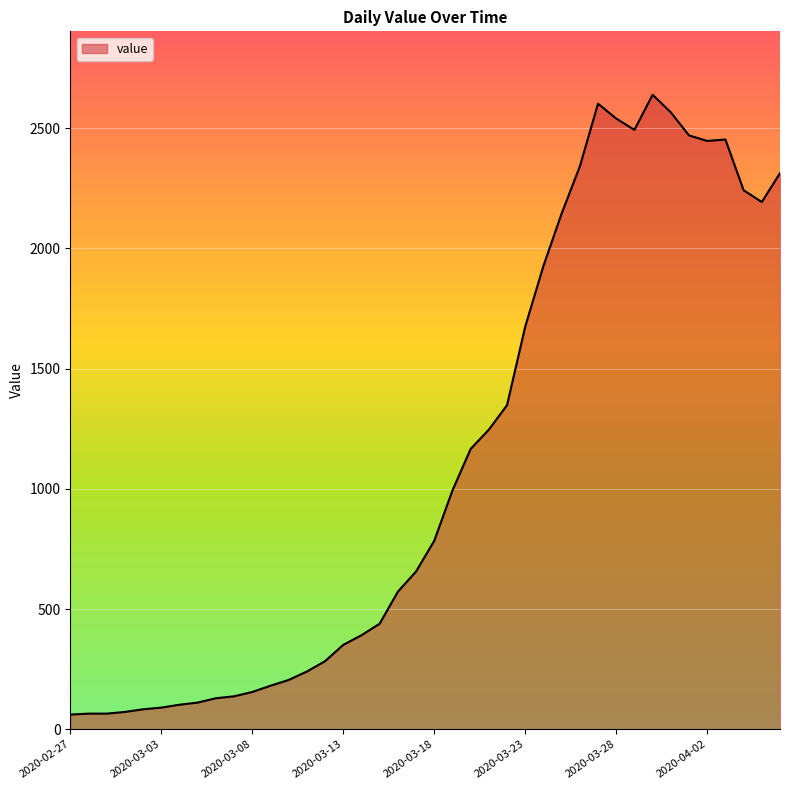

What is the minimum value shown in the chart?

61